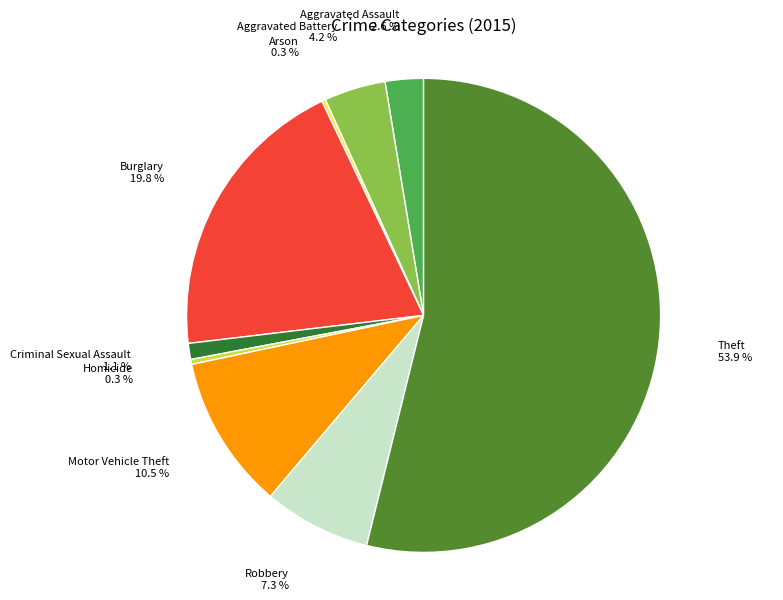

Does any single category account for the majority?

Yes